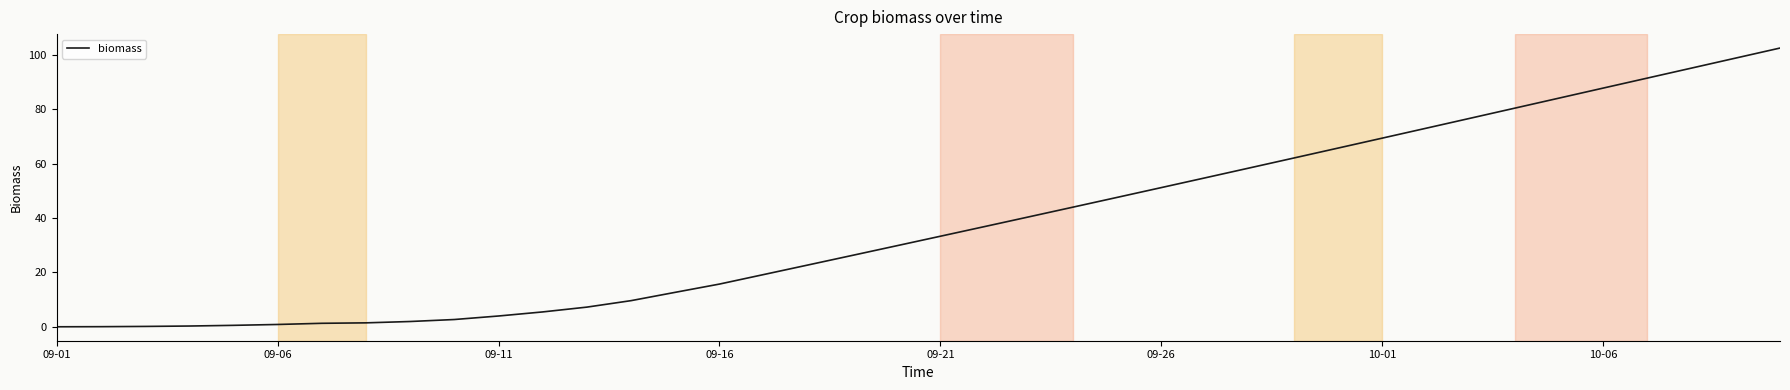

What is the difference between the maximum and minimum values?

102.5